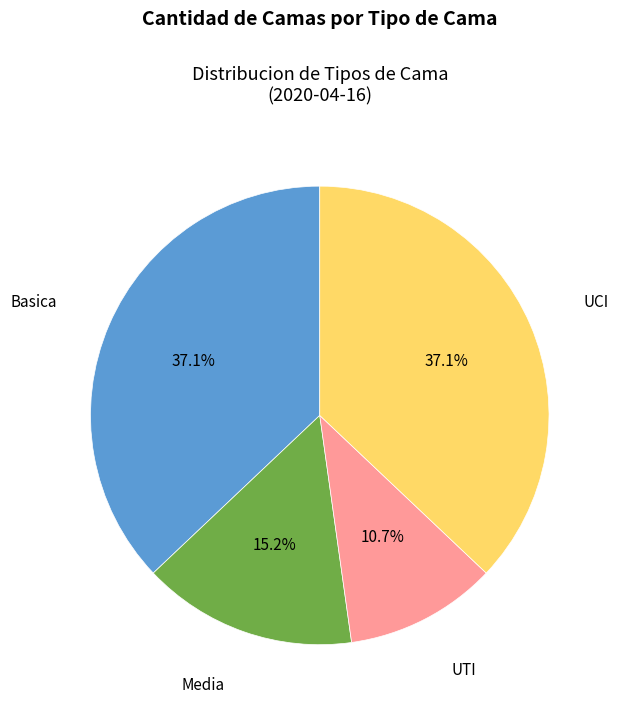

To the nearest percent, what is the difference between the largest and smallest slice percentages?

26%